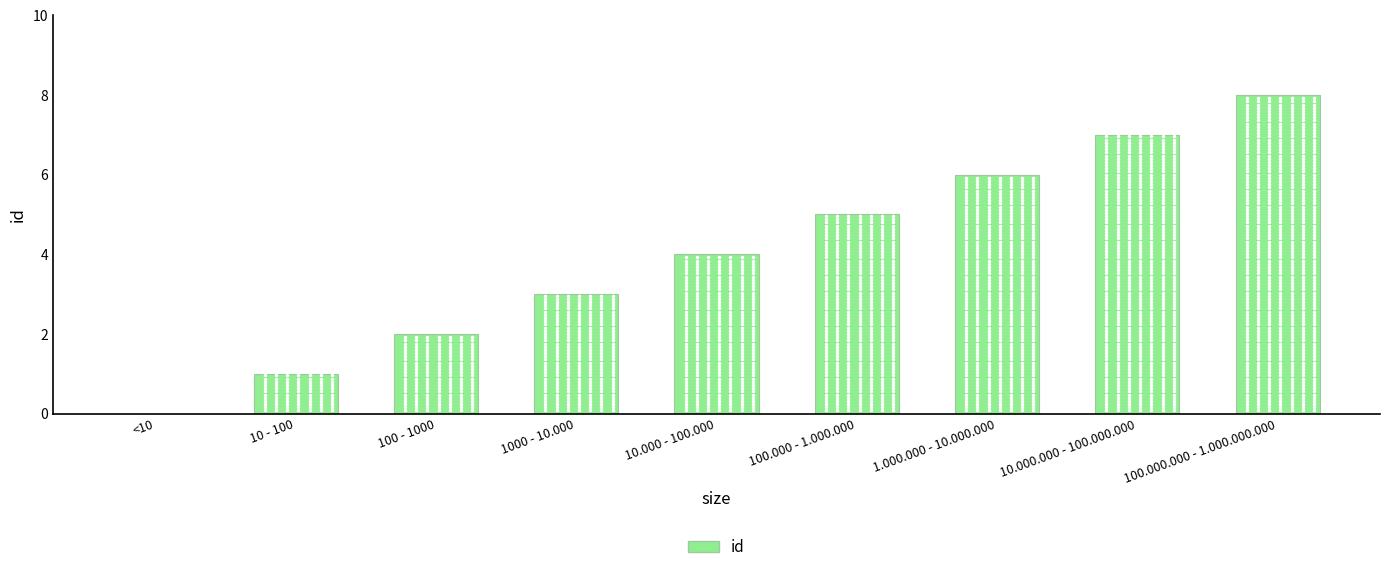

Reading left to right, extract all data points from this chart.

0	1	2	3	4	5	6	7	8